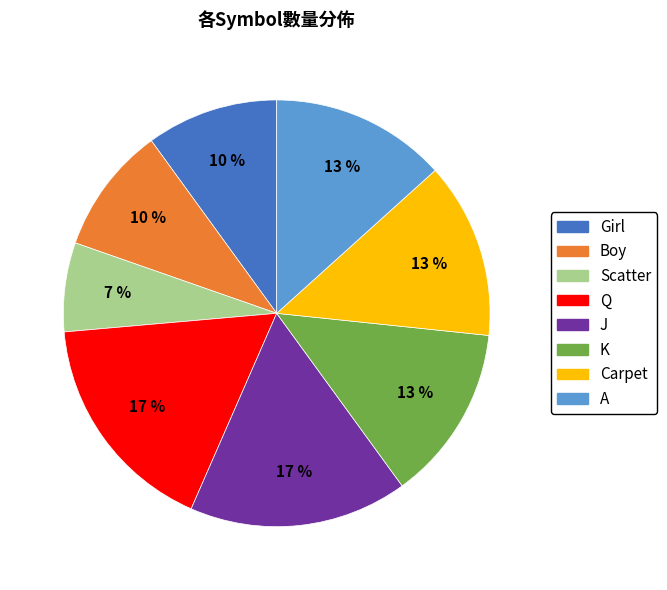

Is it true that A is 23% of the pie?

False